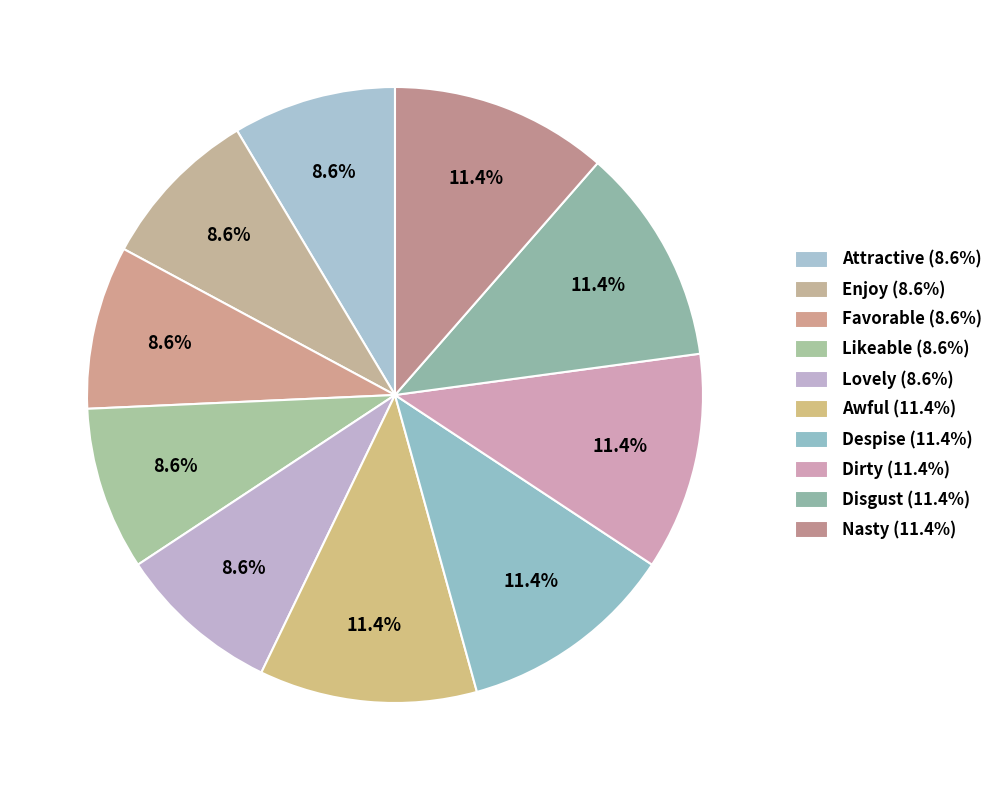

What is the smallest slice in the pie chart?

Attractive